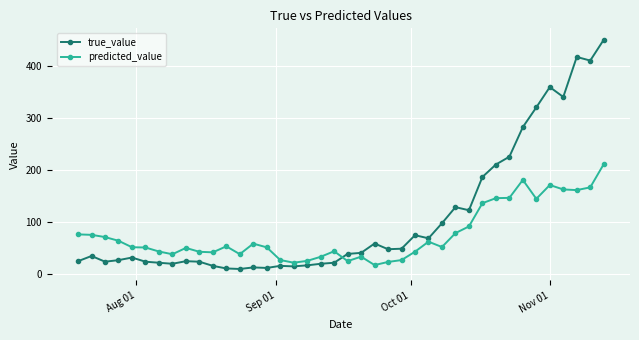

Which series has the widest spread of values?

true_value